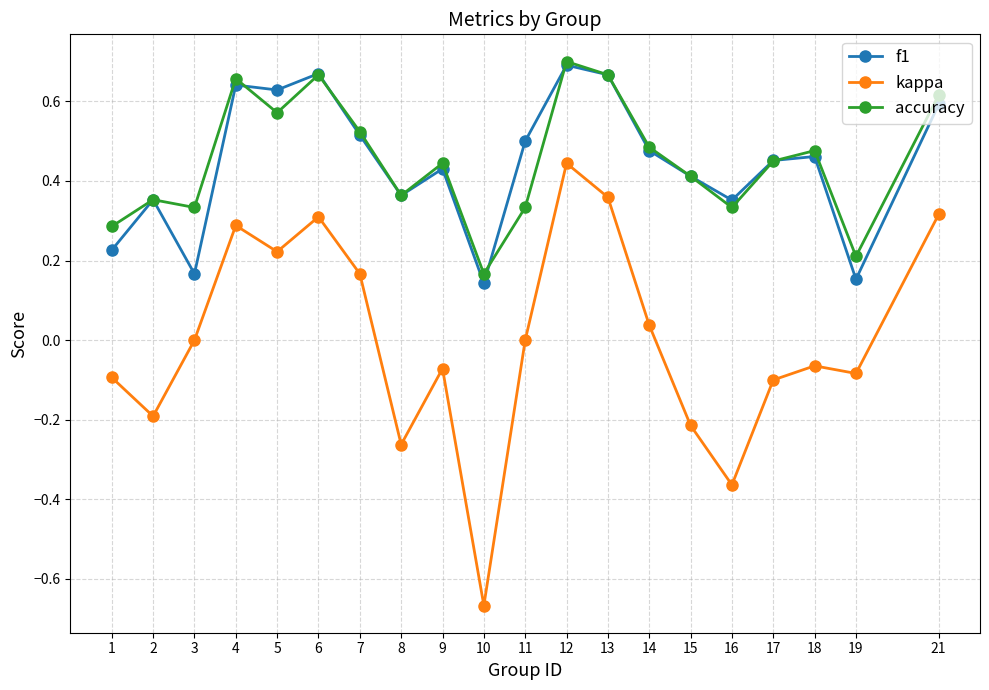

What is the sum of all f1 values?

8.9